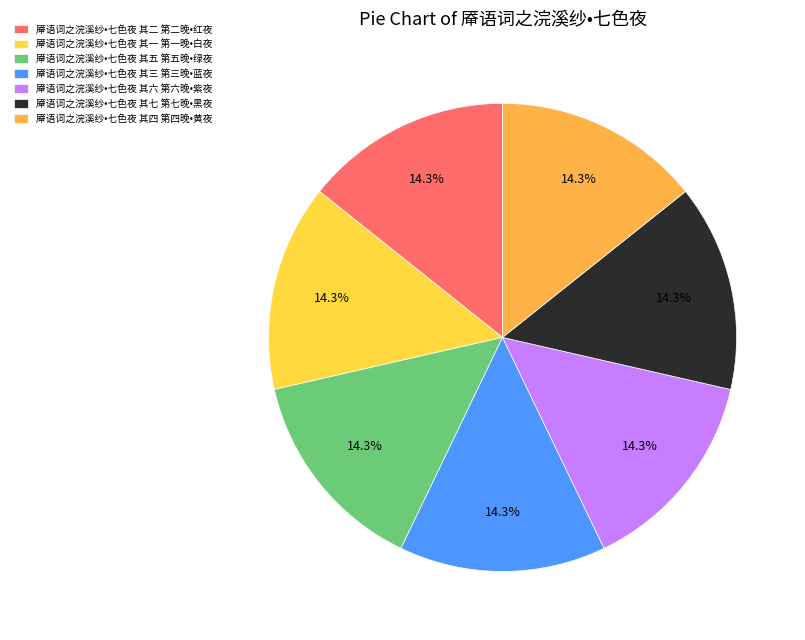

Do 厣语词之浣溪纱•七色夜 其一 第一晚•白夜 and 厣语词之浣溪纱•七色夜 其五 第五晚•绿夜 together represent more than half of the pie?

No